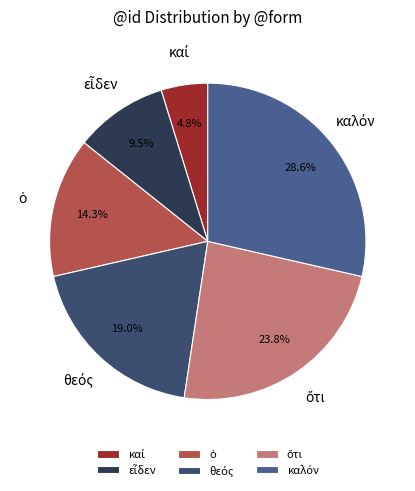

Does any single category account for the majority?

No